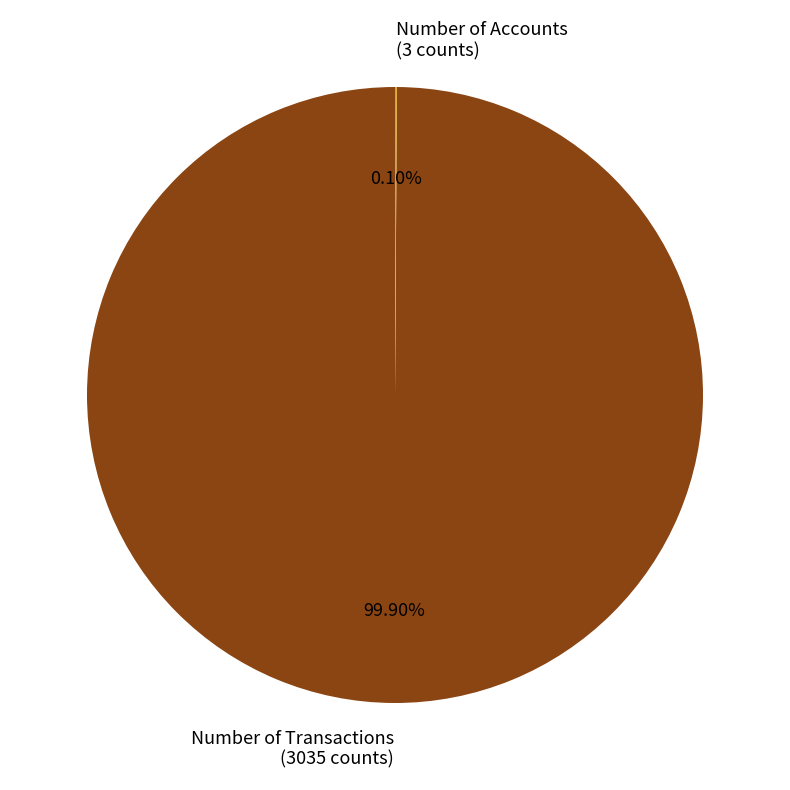

To the nearest percent, what is the difference between the largest and smallest slice percentages?

100%